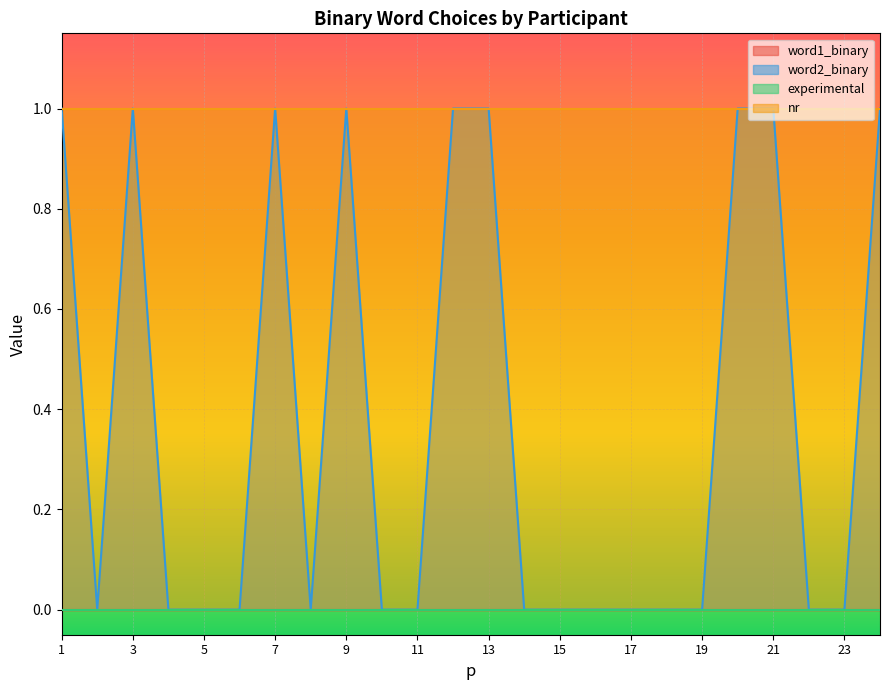

Which has a higher value, 23 or 21?

23